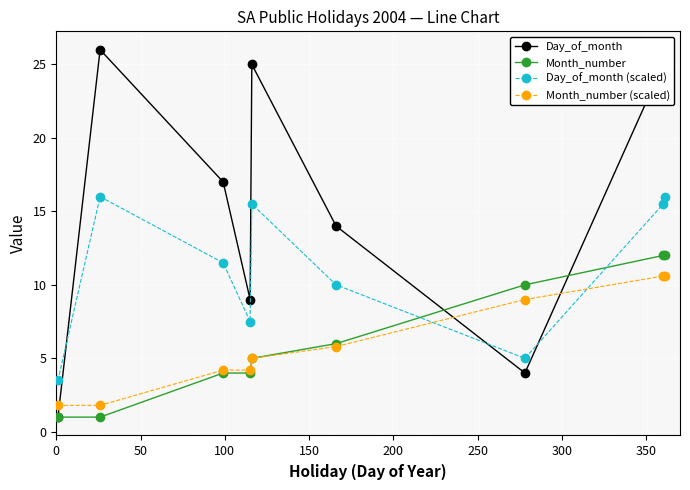

What is the value of the Month_number point at the 2nd from the left?

1.0